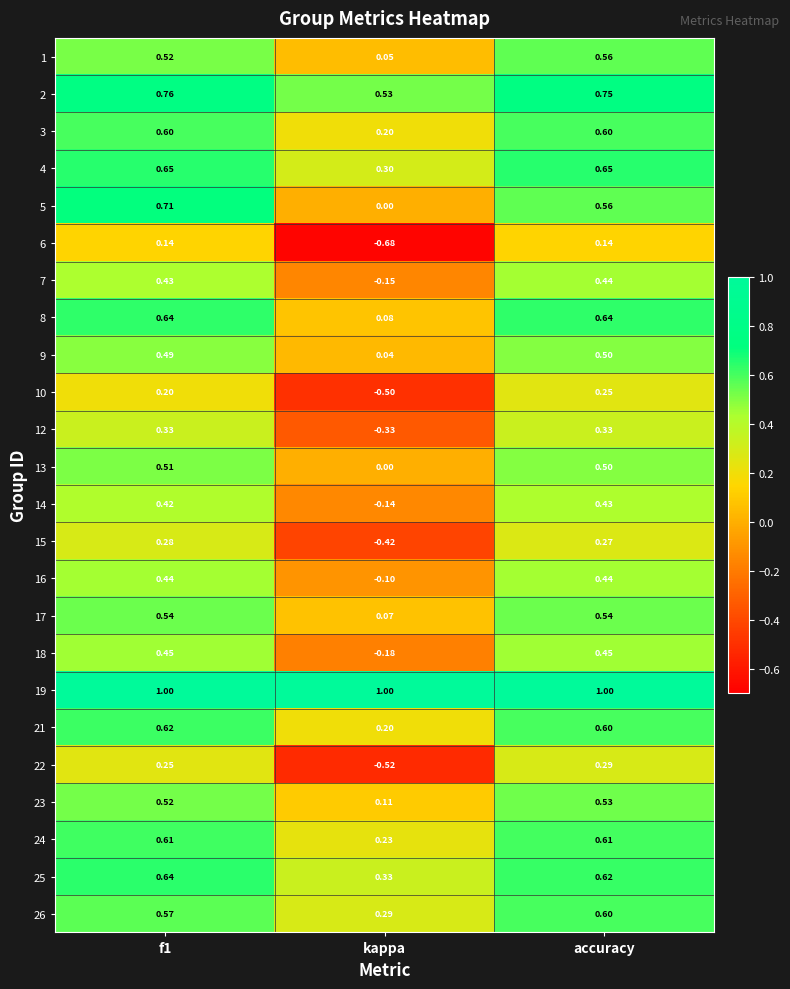

Which category has the lowest value in the 17 series?

kappa